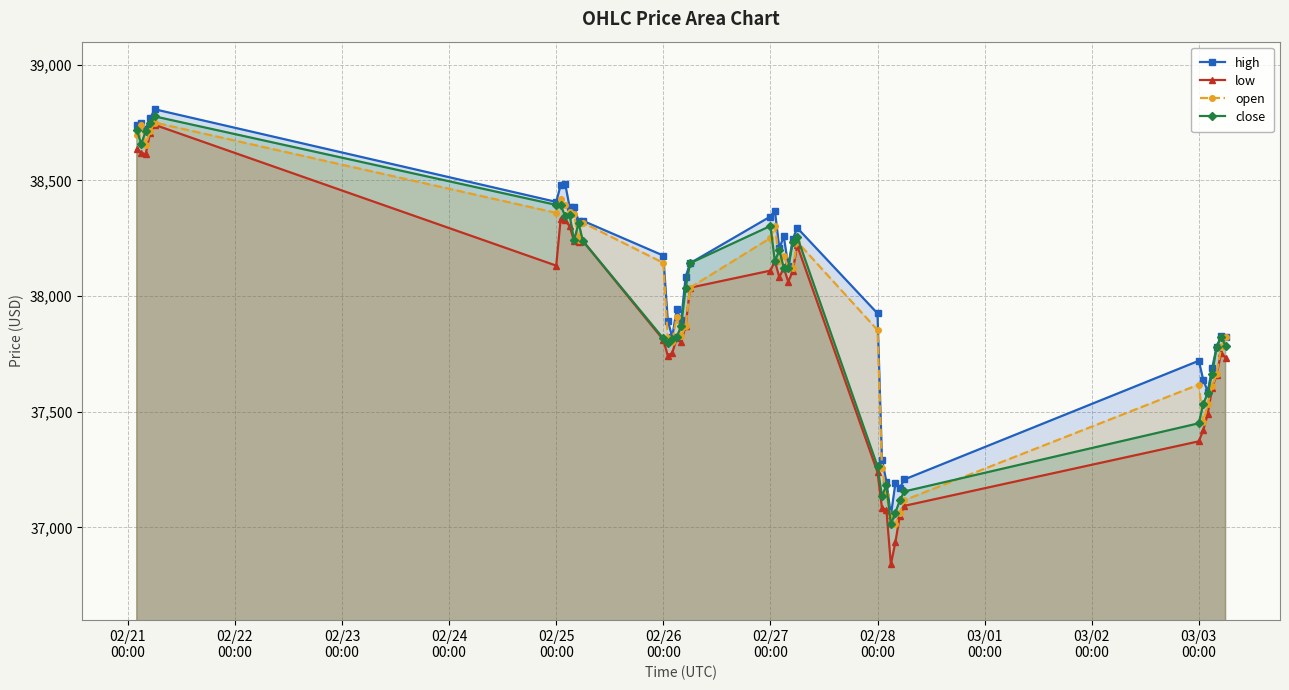

True or false: high and low cross at least once.

False